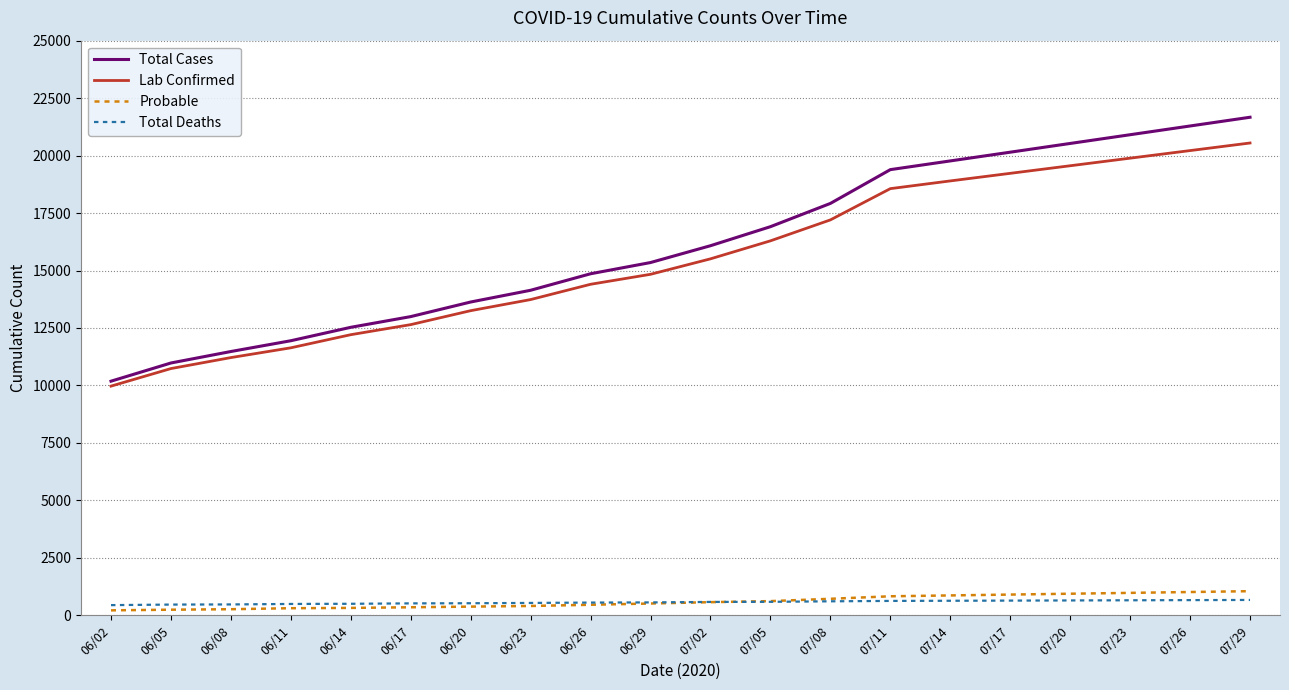

What is the average value of the Total Cases series?

16134